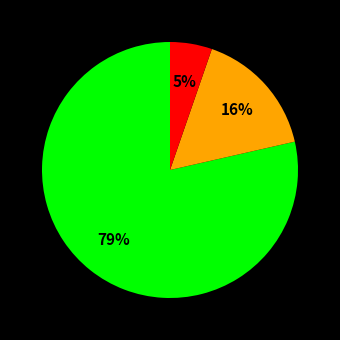

To the nearest percent, what is the average slice percentage?

33%